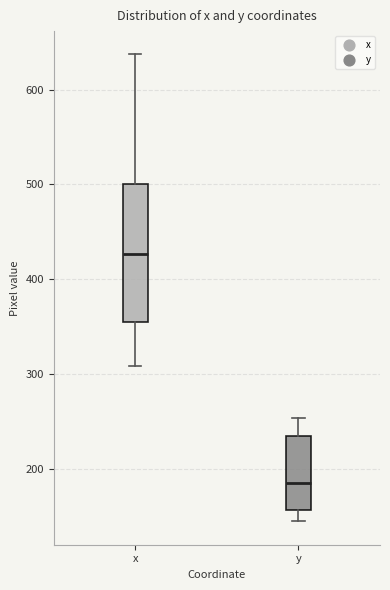

Where does the lower whisker of the box for y end on the y-axis? The values are not printed on the chart, so give them approximately, as read against the axis.

150